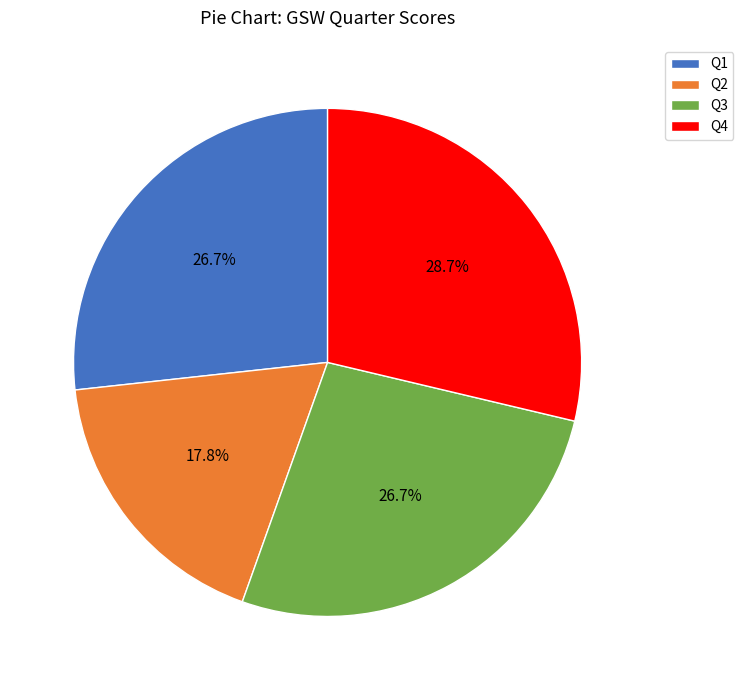

How many segments does this pie chart have?

4